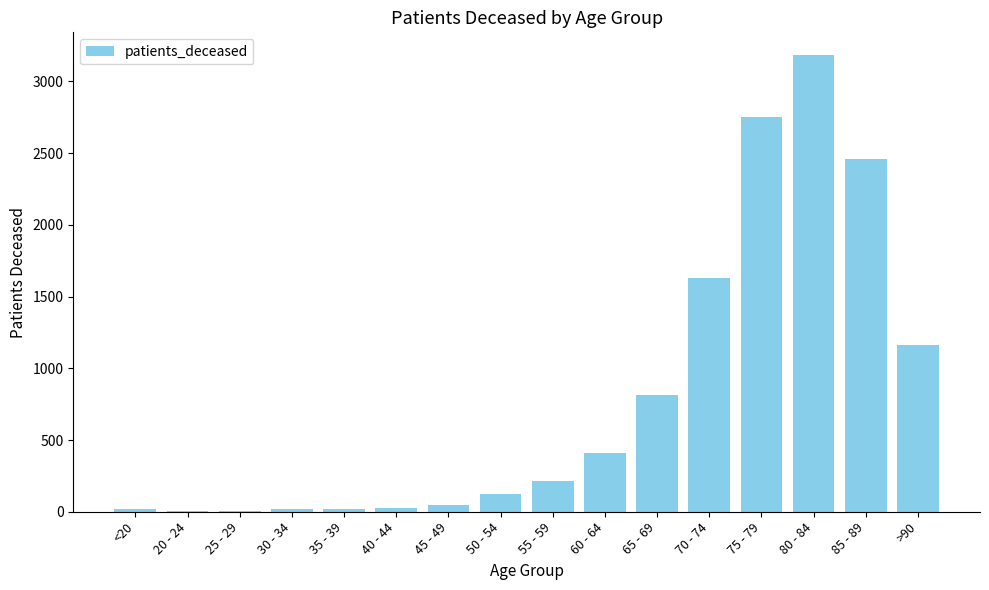

Which has a higher value, 70 - 74 or 55 - 59?

70 - 74